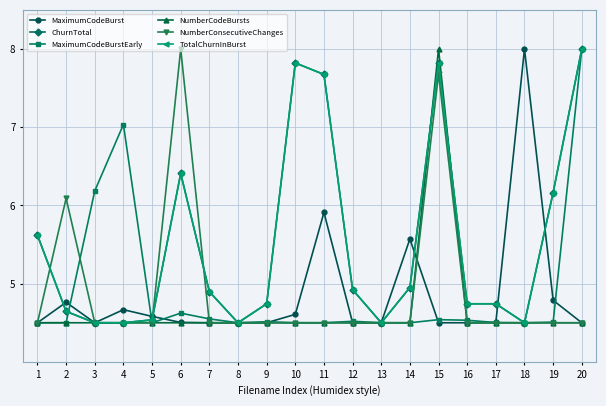

Is it true that NumberConsecutiveChanges equals 4.5 at 8?

True